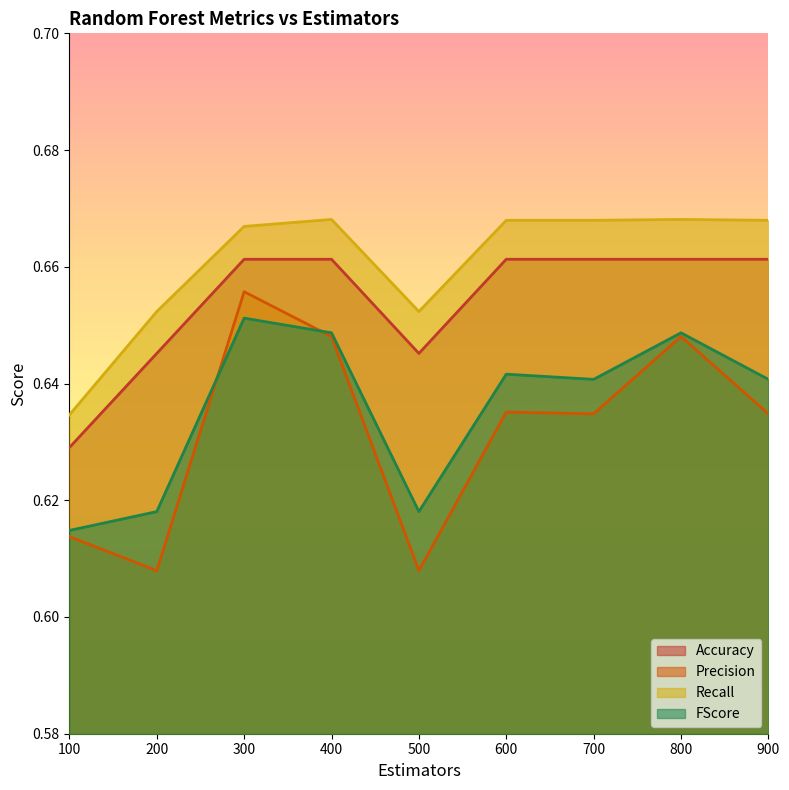

True or false: Precision has a value of 1.1 at 900.

False